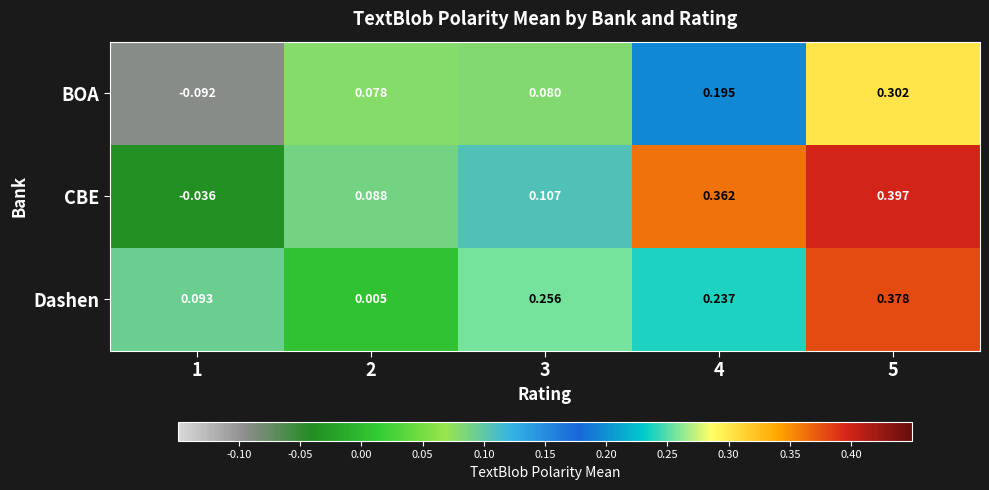

Is the value of Dashen at 4 greater than the value of CBE at 5?

No